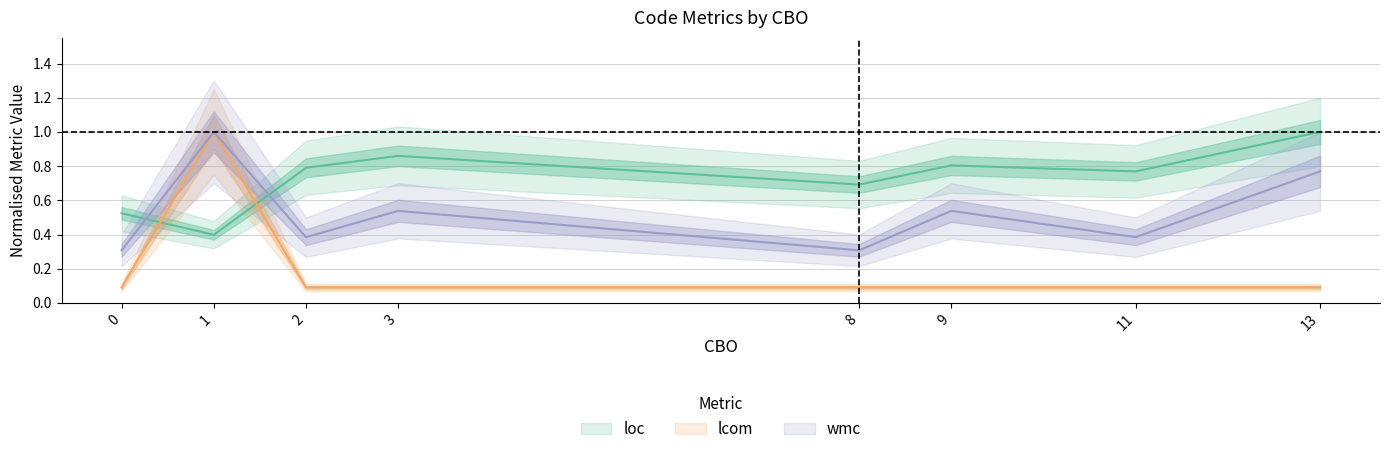

Reading right to left, what are all the values shown in this chart?

loc: 1.0	0.8	0.8	0.7	0.9	0.8	0.4	0.5
wmc: 0.8	0.4	0.5	0.3	0.5	0.4	1.0	0.3
lcom: 0.1	0.1	0.1	0.1	0.1	0.1	1.0	0.1